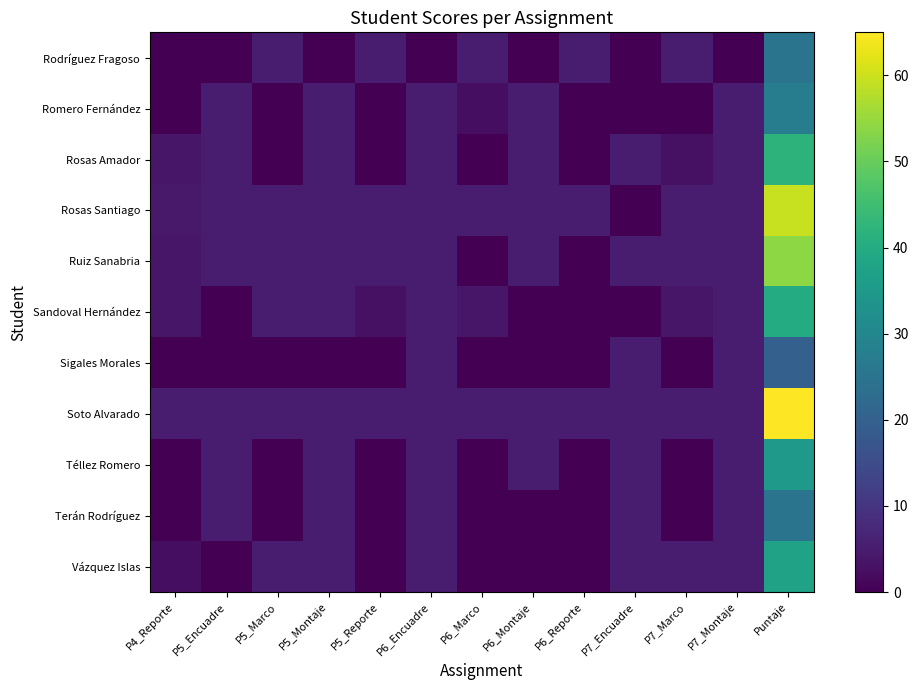

Reading left to right, transcribe all the data shown in this chart.

Rodríguez Fragoso: P4_Reporte=0.0	P5_Encuadre=0.0	P5_Marco=5.0	P5_Montaje=0.0	P5_Reporte=5.0	P6_Encuadre=0.0	P6_Marco=5.0	P6_Montaje=0.0	P6_Reporte=5.0	P7_Encuadre=0.0	P7_Marco=5.0	P7_Montaje=0.0	Puntaje=25.0
Romero Fernández: P4_Reporte=0.0	P5_Encuadre=5.0	P5_Marco=0.0	P5_Montaje=5.0	P5_Reporte=0.0	P6_Encuadre=5.0	P6_Marco=2.5	P6_Montaje=5.0	P6_Reporte=0.0	P7_Encuadre=0.0	P7_Marco=0.0	P7_Montaje=5.0	Puntaje=27.5
Rosas Amador: P4_Reporte=4.0	P5_Encuadre=5.0	P5_Marco=0.0	P5_Montaje=5.0	P5_Reporte=0.0	P6_Encuadre=5.0	P6_Marco=0.0	P6_Montaje=5.0	P6_Reporte=0.0	P7_Encuadre=5.0	P7_Marco=3.0	P7_Montaje=5.0	Puntaje=42.0
Rosas Santiago: P4_Reporte=4.5	P5_Encuadre=5.0	P5_Marco=5.0	P5_Montaje=5.0	P5_Reporte=5.0	P6_Encuadre=5.0	P6_Marco=5.0	P6_Montaje=5.0	P6_Reporte=5.0	P7_Encuadre=0.0	P7_Marco=5.0	P7_Montaje=5.0	Puntaje=59.5
Ruiz Sanabria: P4_Reporte=4.0	P5_Encuadre=5.0	P5_Marco=5.0	P5_Montaje=5.0	P5_Reporte=5.0	P6_Encuadre=5.0	P6_Marco=0.0	P6_Montaje=5.0	P6_Reporte=0.0	P7_Encuadre=5.0	P7_Marco=5.0	P7_Montaje=5.0	Puntaje=54.0
Sandoval Hernández: P4_Reporte=4.0	P5_Encuadre=0.0	P5_Marco=5.0	P5_Montaje=5.0	P5_Reporte=3.0	P6_Encuadre=5.0	P6_Marco=4.0	P6_Montaje=0.0	P6_Reporte=0.0	P7_Encuadre=0.0	P7_Marco=4.0	P7_Montaje=5.0	Puntaje=40.0
Sigales Morales: P4_Reporte=0.0	P5_Encuadre=0.0	P5_Marco=0.0	P5_Montaje=0.0	P5_Reporte=0.0	P6_Encuadre=5.0	P6_Marco=0.0	P6_Montaje=0.0	P6_Reporte=0.0	P7_Encuadre=5.0	P7_Marco=0.0	P7_Montaje=5.0	Puntaje=20.0
Soto Alvarado: P4_Reporte=5.0	P5_Encuadre=5.0	P5_Marco=5.0	P5_Montaje=5.0	P5_Reporte=5.0	P6_Encuadre=5.0	P6_Marco=5.0	P6_Montaje=5.0	P6_Reporte=5.0	P7_Encuadre=5.0	P7_Marco=5.0	P7_Montaje=5.0	Puntaje=65.0
Téllez Romero: P4_Reporte=0.0	P5_Encuadre=5.0	P5_Marco=0.0	P5_Montaje=5.0	P5_Reporte=0.0	P6_Encuadre=5.0	P6_Marco=0.0	P6_Montaje=5.0	P6_Reporte=0.0	P7_Encuadre=5.0	P7_Marco=0.0	P7_Montaje=5.0	Puntaje=35.0
Terán Rodríguez: P4_Reporte=0.0	P5_Encuadre=5.0	P5_Marco=0.0	P5_Montaje=5.0	P5_Reporte=0.0	P6_Encuadre=5.0	P6_Marco=0.0	P6_Montaje=0.0	P6_Reporte=0.0	P7_Encuadre=5.0	P7_Marco=0.0	P7_Montaje=5.0	Puntaje=25.0
Vázquez Islas: P4_Reporte=2.5	P5_Encuadre=0.0	P5_Marco=5.0	P5_Montaje=5.0	P5_Reporte=0.0	P6_Encuadre=5.0	P6_Marco=0.0	P6_Montaje=0.0	P6_Reporte=0.0	P7_Encuadre=5.0	P7_Marco=5.0	P7_Montaje=5.0	Puntaje=37.5